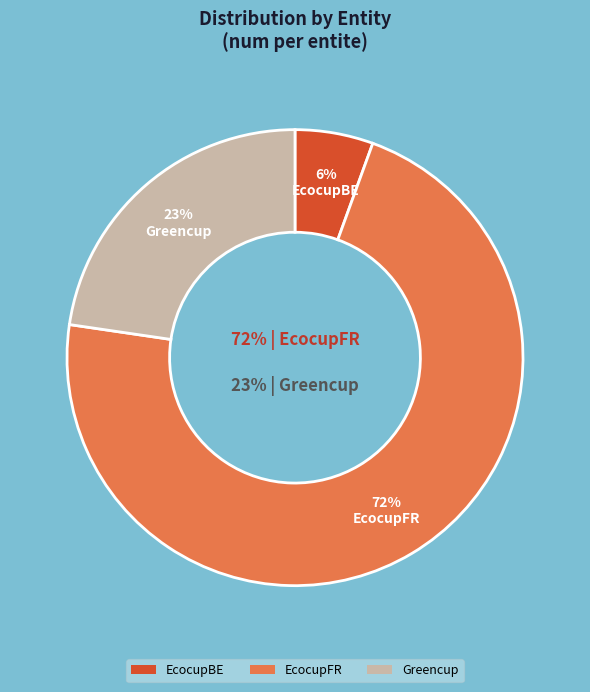

How many segments does this pie chart have?

3